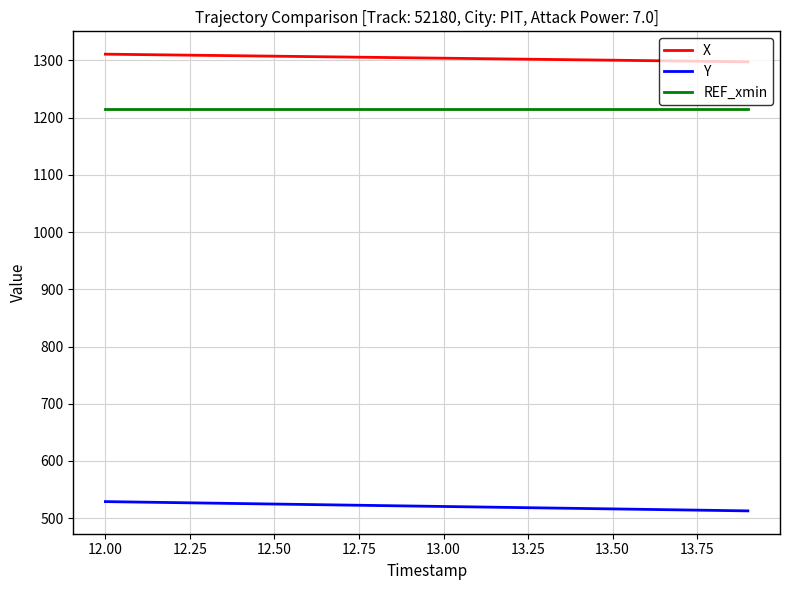

Which series has the largest total across all categories?

X